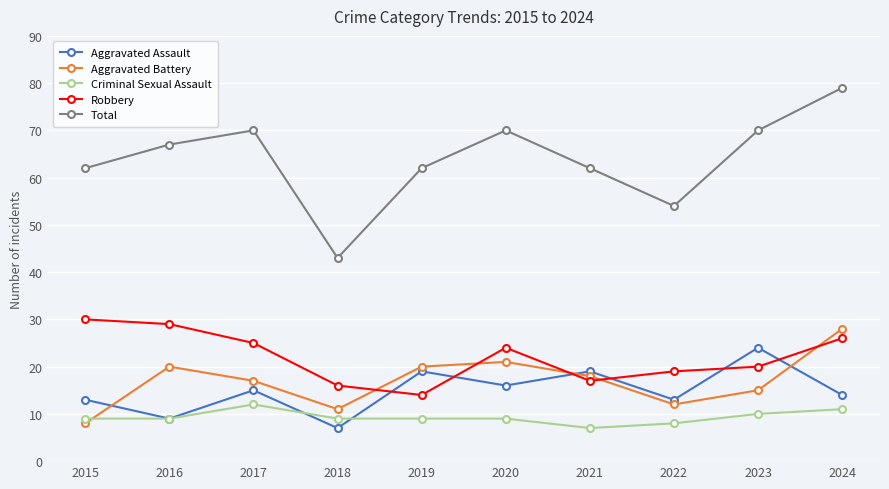

Does the chart display data point markers on the line(s)?

Yes